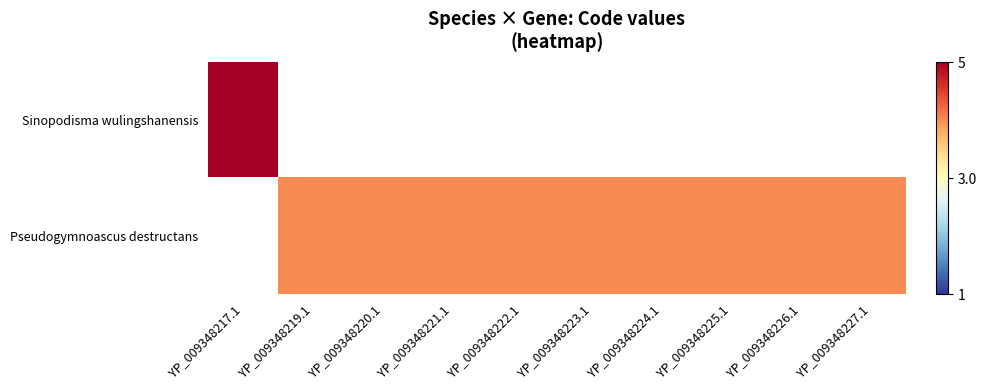

How many series are shown in this chart?

2